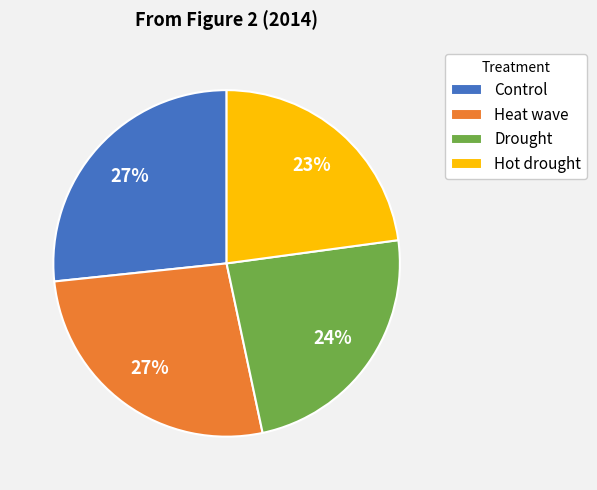

To the nearest percent, what portion does Control represent?

27%